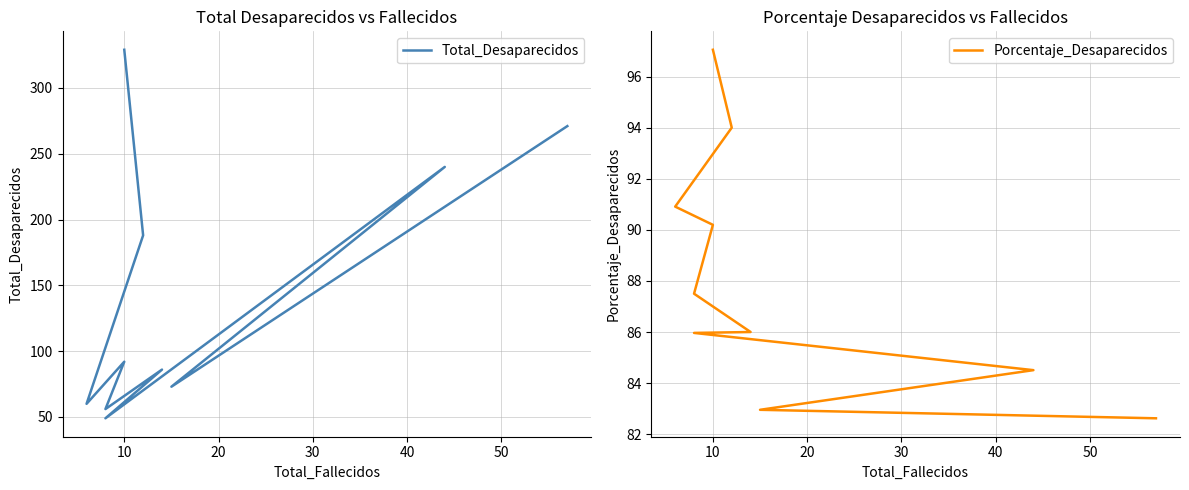

List the series in order of their overall mean, lowest first.

Porcentaje_Desaparecidos, Total_Desaparecidos